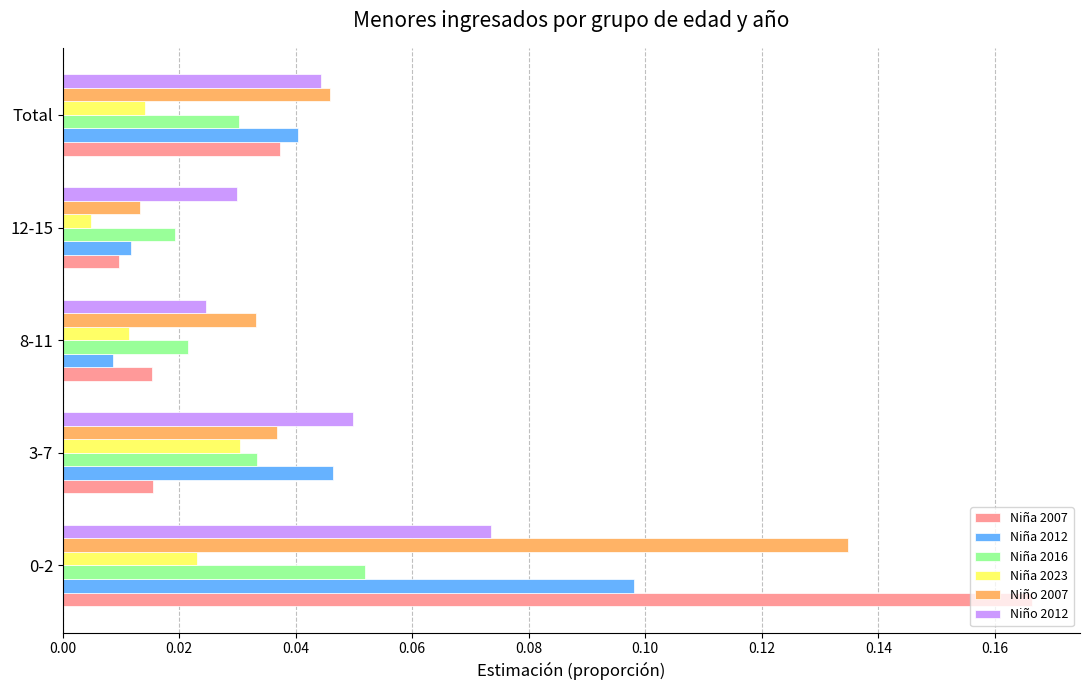

How many data points does each series have?

5